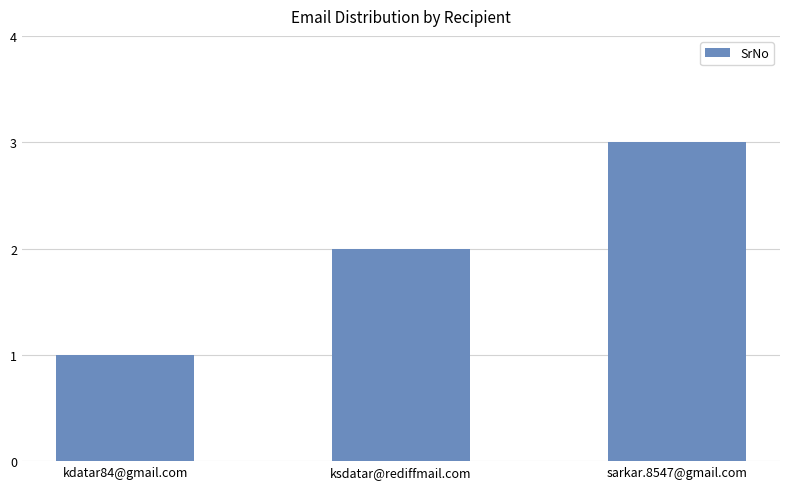

What is the label of the 2nd bar from the right?

ksdatar@rediffmail.com